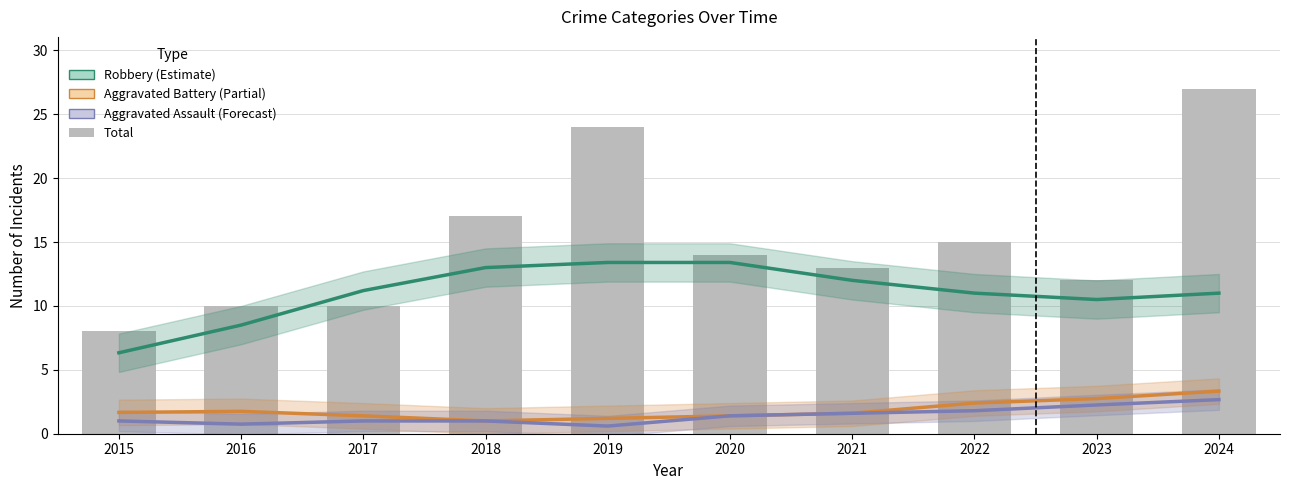

List the labels in order of Total value, largest first.

2024, 2019, 2018, 2022, 2020, 2021, 2023, 2016, 2017, 2015